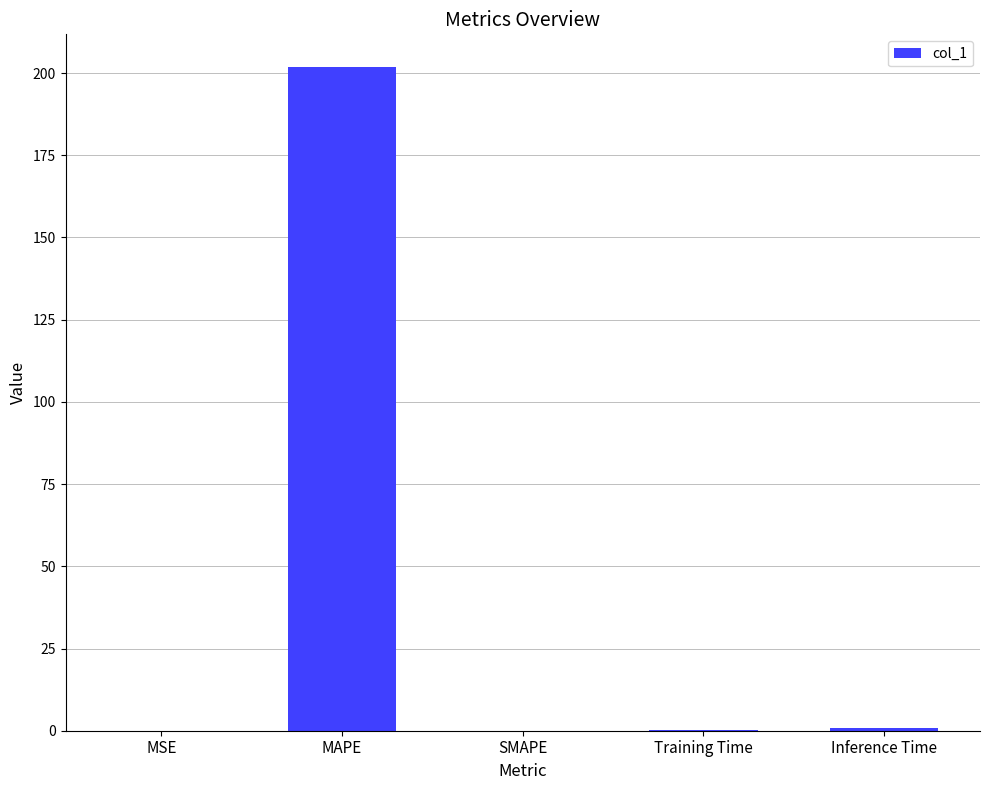

At which category does the chart reach its peak across all series?

MAPE